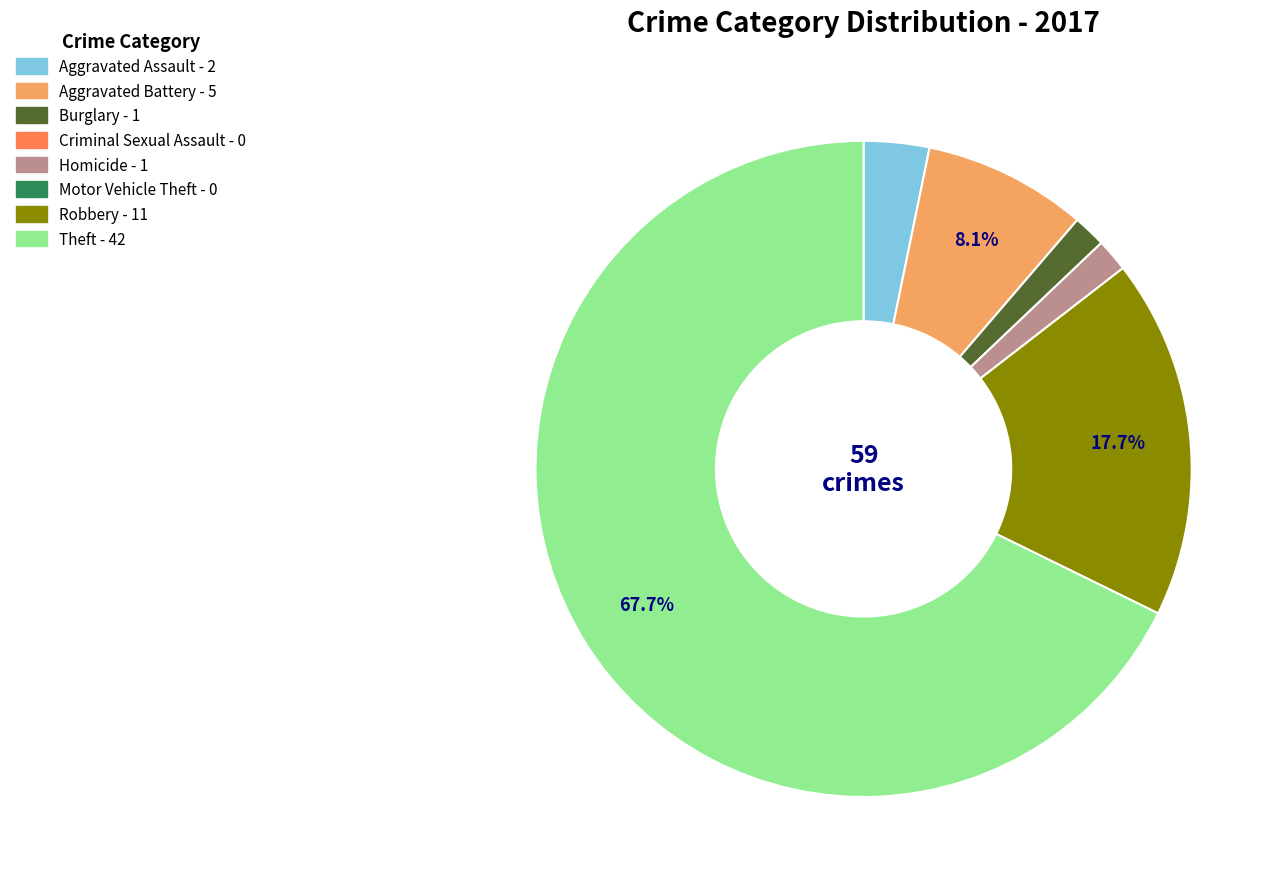

Is there any slice that represents more than half of the pie?

Yes